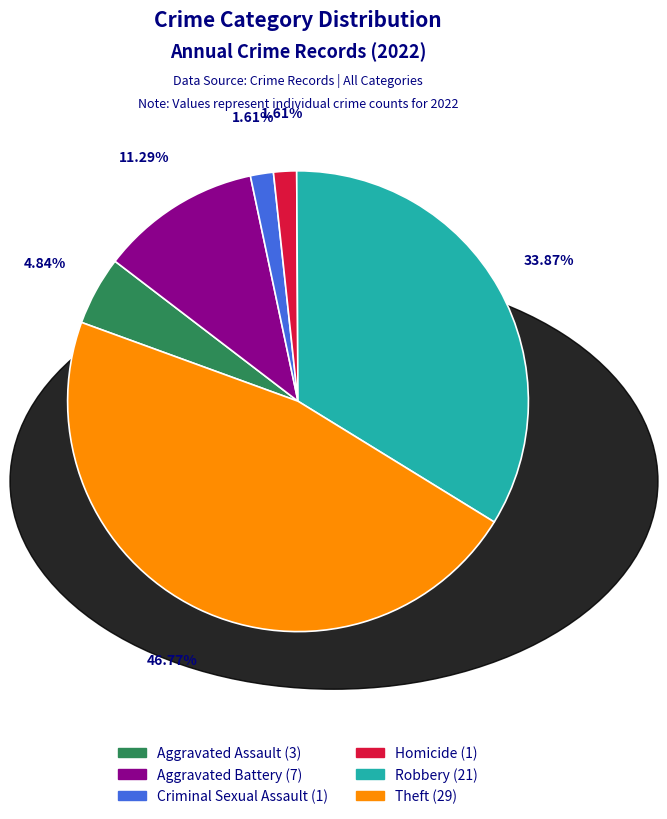

Does any single category account for the majority?

No